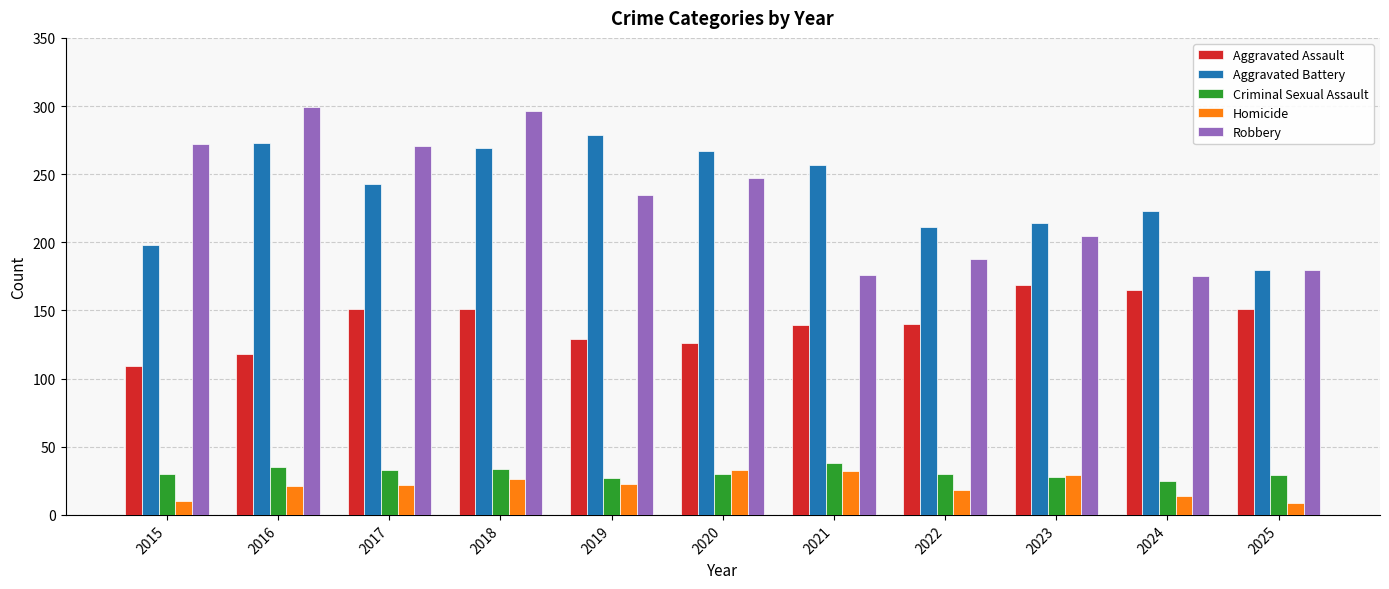

What is the difference between the maximum and minimum values in the Aggravated Assault series?

60